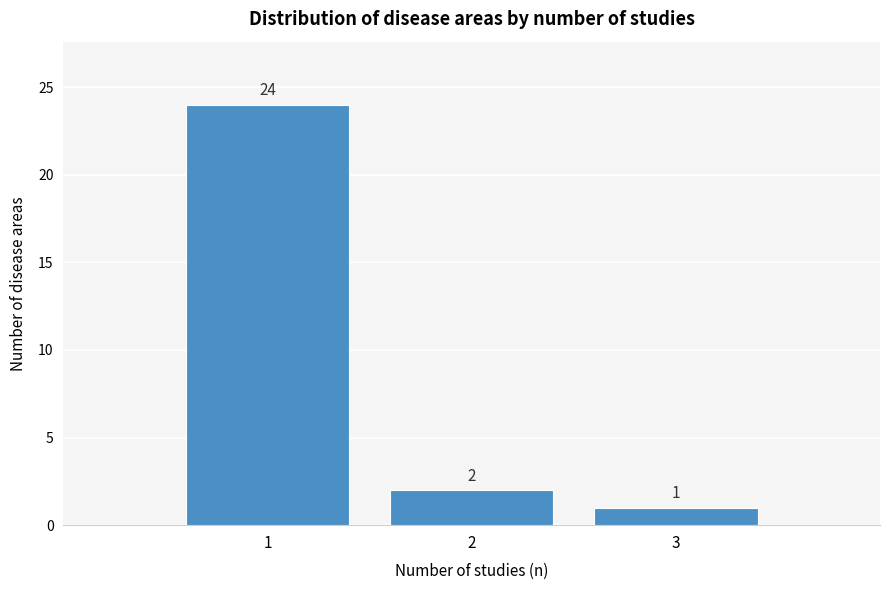

Reading left to right, list all the values displayed in this chart.

24	2	1